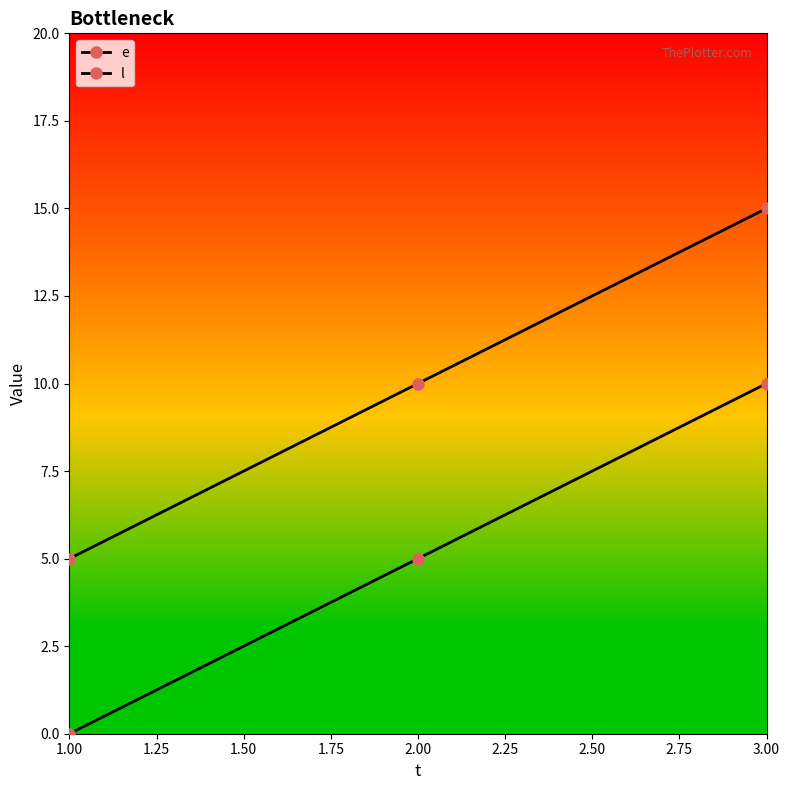

Count the number of data series in this chart.

2